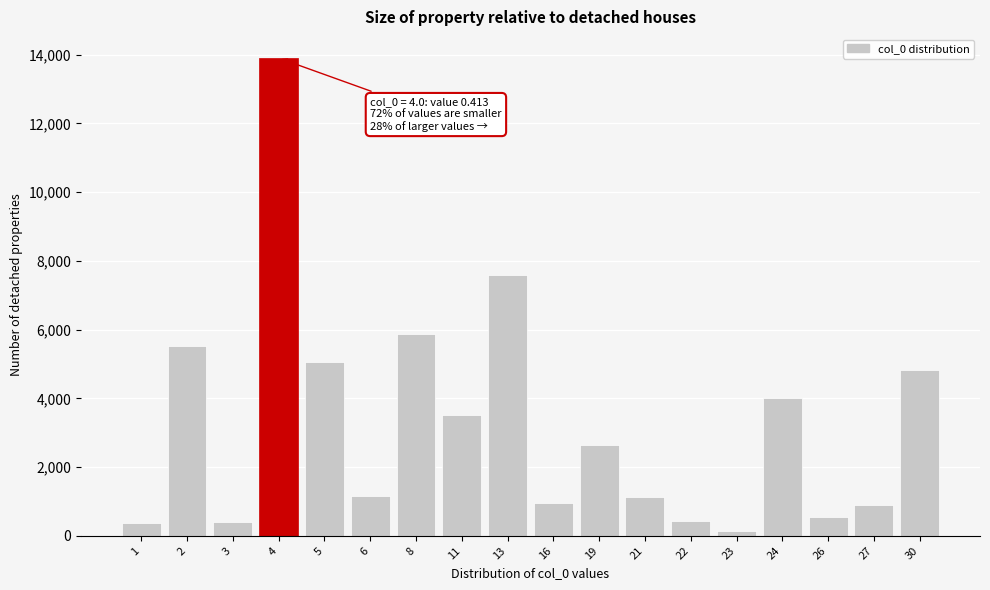

What is the ratio of the value at 4 to the value at 27?

15.5